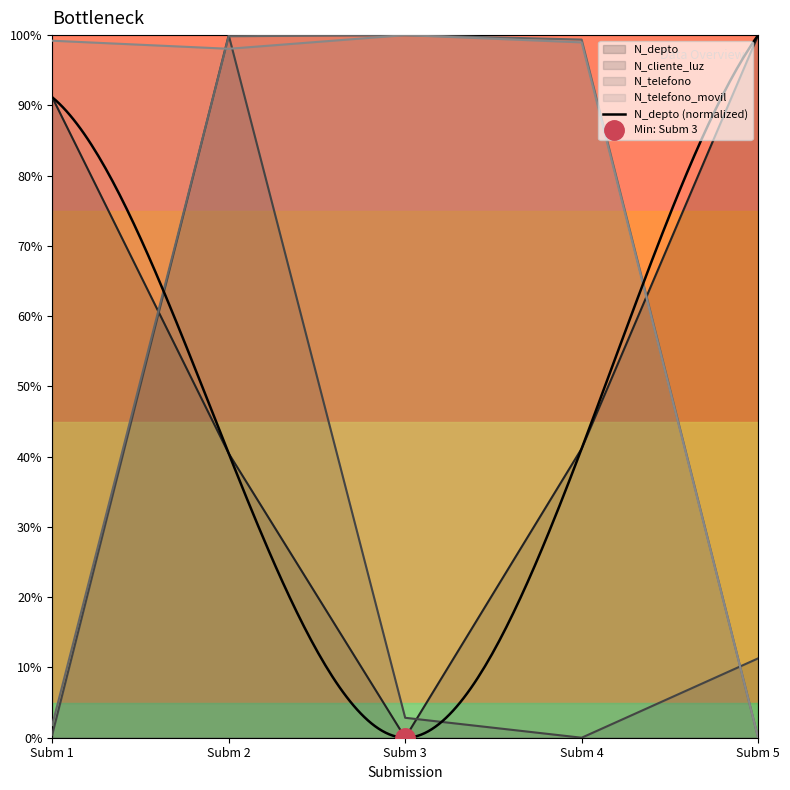

In N_telefono_movil, how many points are lower than both neighbors (excluding endpoints)?

1